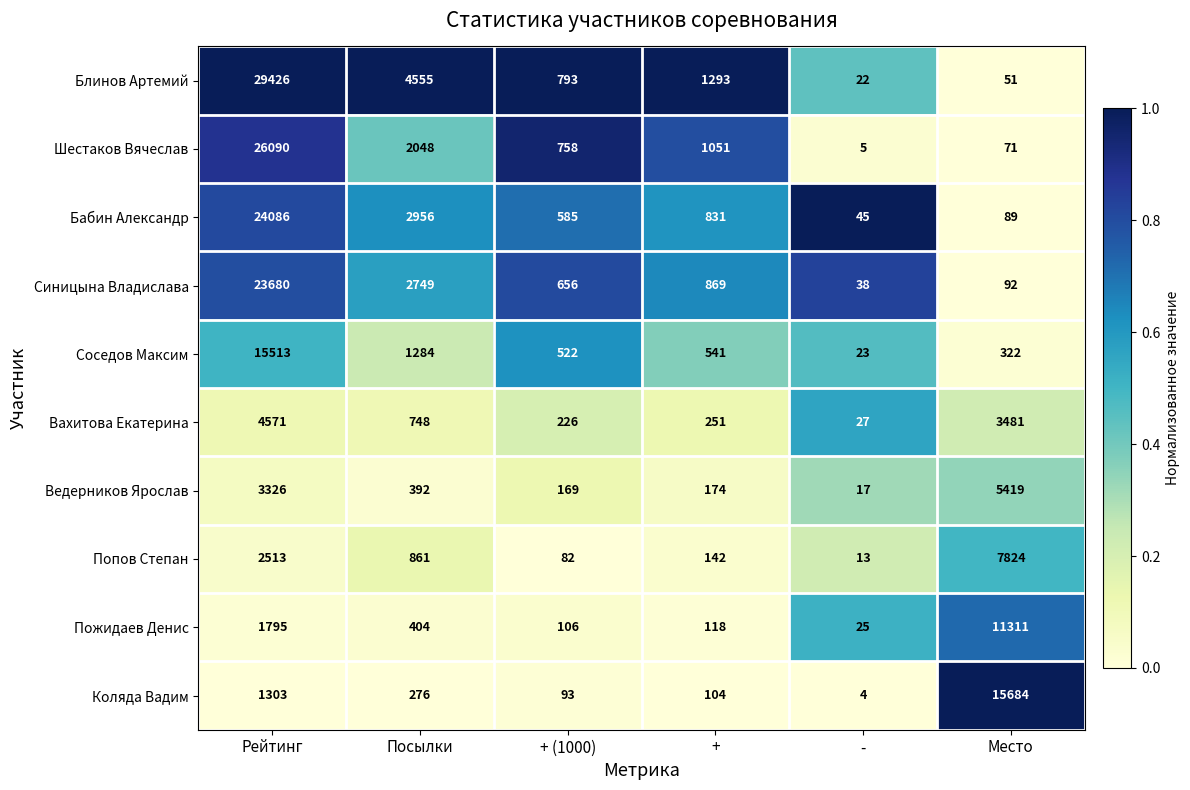

True or false: Ведерников Ярослав has a value of 5035 at Рейтинг.

False